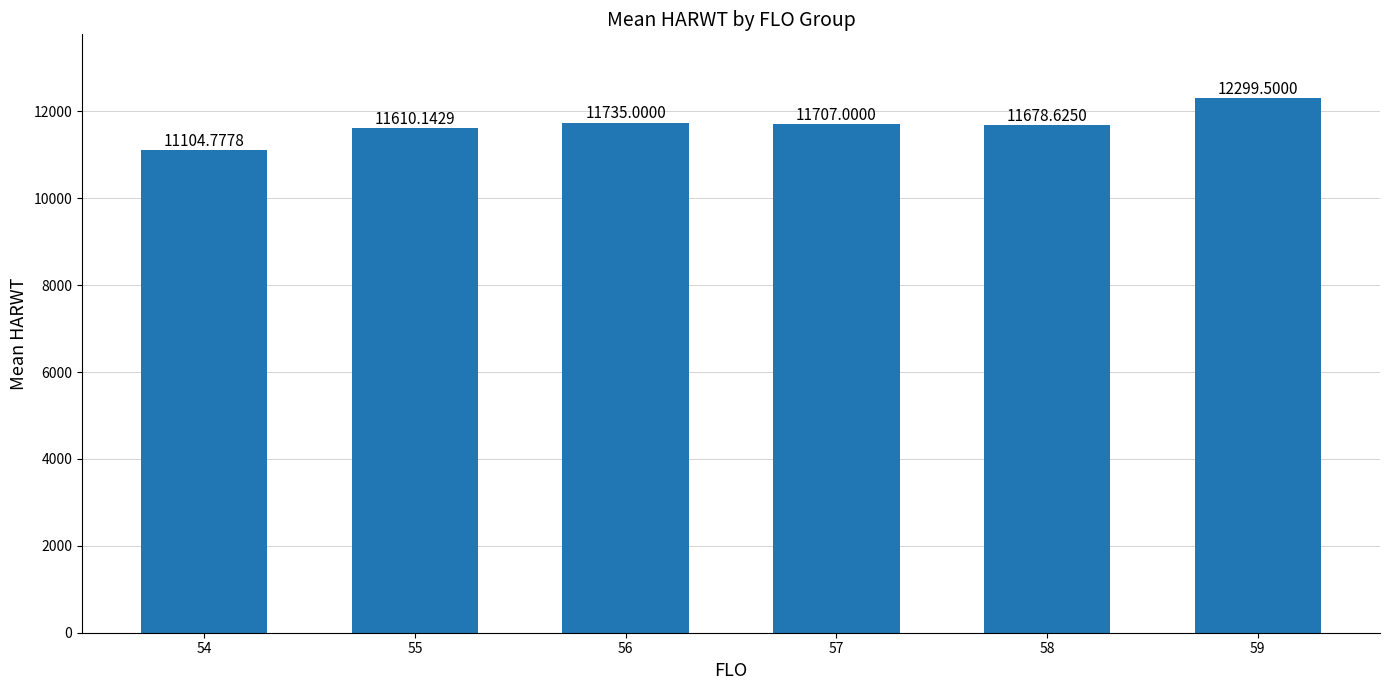

What is the approximate value at 57?

11707.0